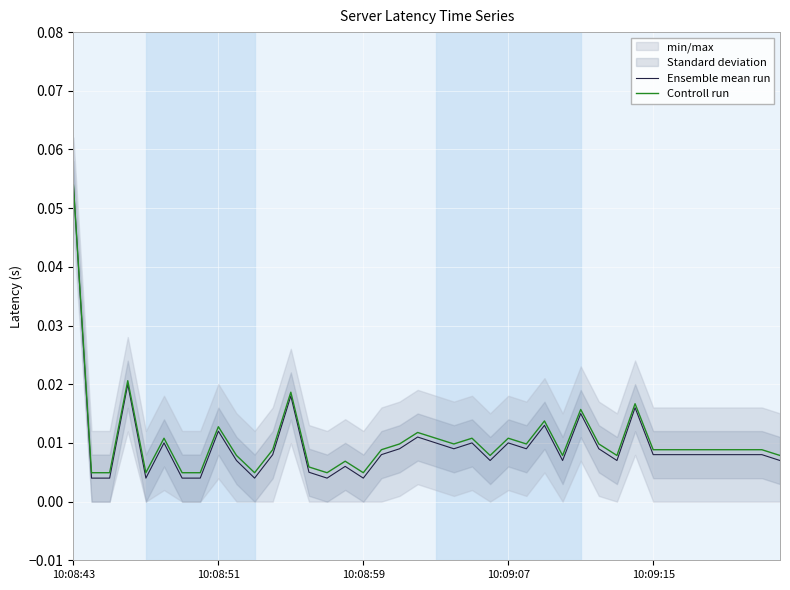

Reading left to right, list all the values displayed in this chart.

Ensemble mean run: 0.1	0.0	0.0	0.0	0.0	0.0	0.0	0.0	0.0	0.0	0.0	0.0	0.0	0.0	0.0	0.0	0.0	0.0	0.0	0.0	0.0	0.0	0.0	0.0	0.0	0.0	0.0	0.0	0.0	0.0	0.0	0.0	0.0	0.0	0.0	0.0	0.0	0.0	0.0	0.0
Controll run: 0.1	0.0	0.0	0.0	0.0	0.0	0.0	0.0	0.0	0.0	0.0	0.0	0.0	0.0	0.0	0.0	0.0	0.0	0.0	0.0	0.0	0.0	0.0	0.0	0.0	0.0	0.0	0.0	0.0	0.0	0.0	0.0	0.0	0.0	0.0	0.0	0.0	0.0	0.0	0.0